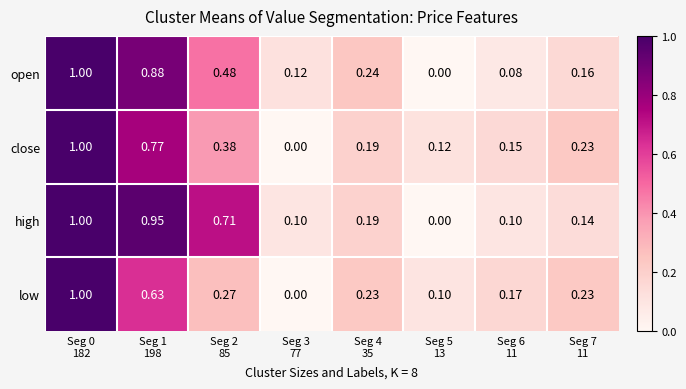

List the series in order of their overall mean, highest first.

high, open, close, low